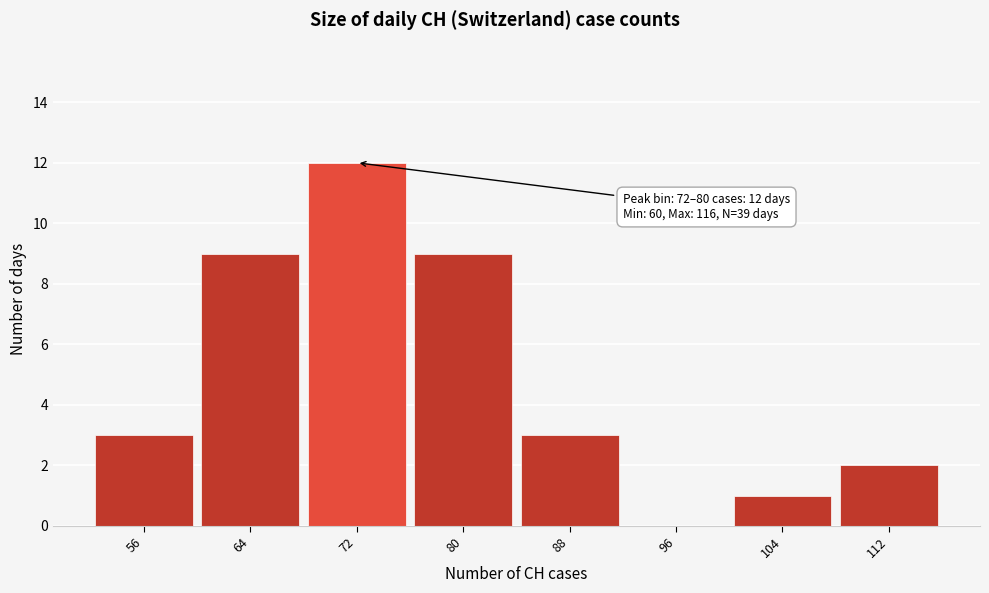

Reading right to left, transcribe all the data shown in this chart.

112=2	104=1	96=0	88=3	80=9	72=12	64=9	56=3